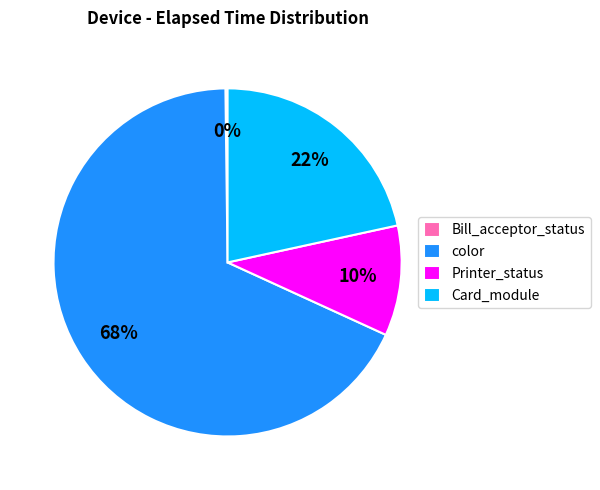

Is it true that Printer_status is 10% of the pie?

True